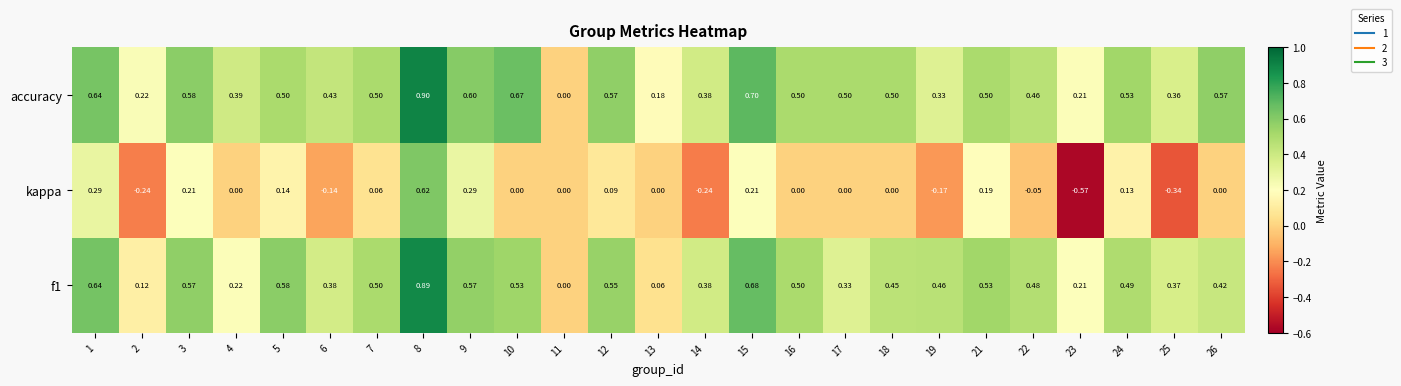

Which series has the widest spread of values?

kappa